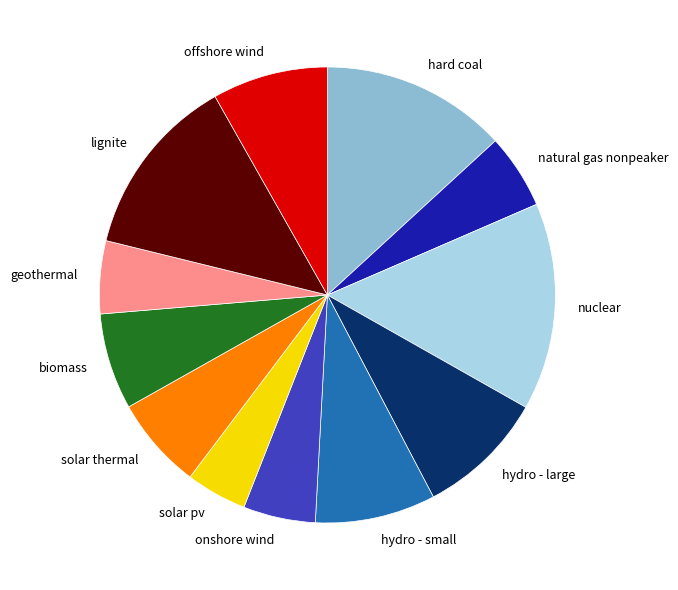

Which category has the smallest portion of the pie?

solar pv